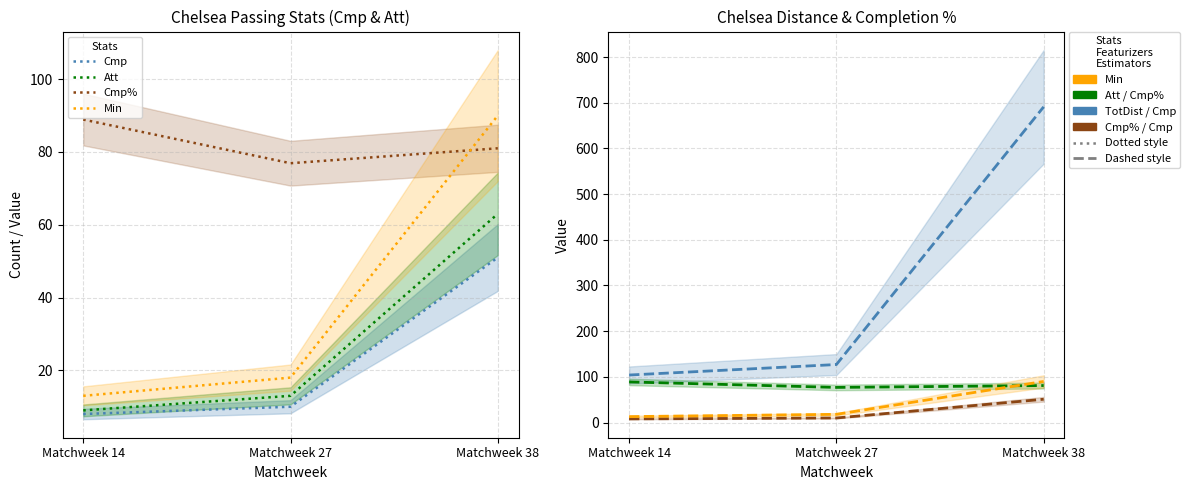

Does the chart display data point markers on the line(s)?

No